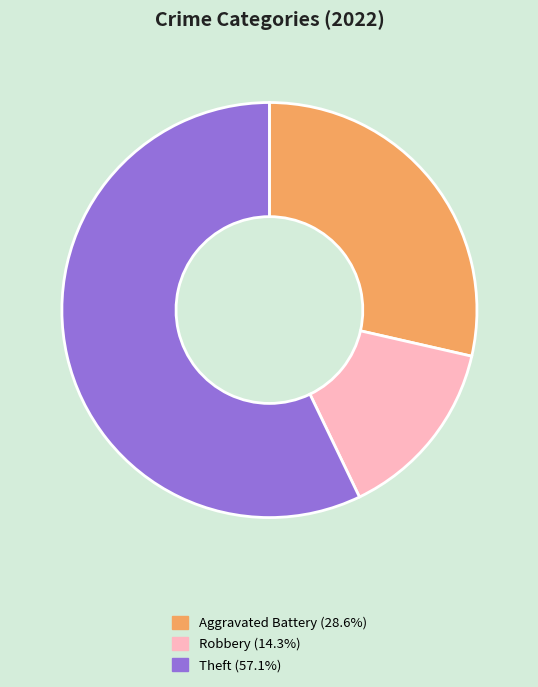

Does any single category account for the majority?

Yes